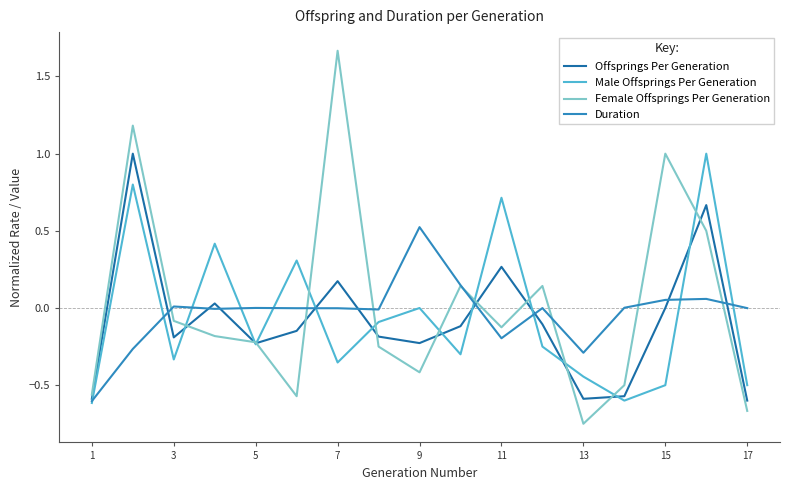

Which series has the largest range (max minus min)?

Female Offsprings Per Generation